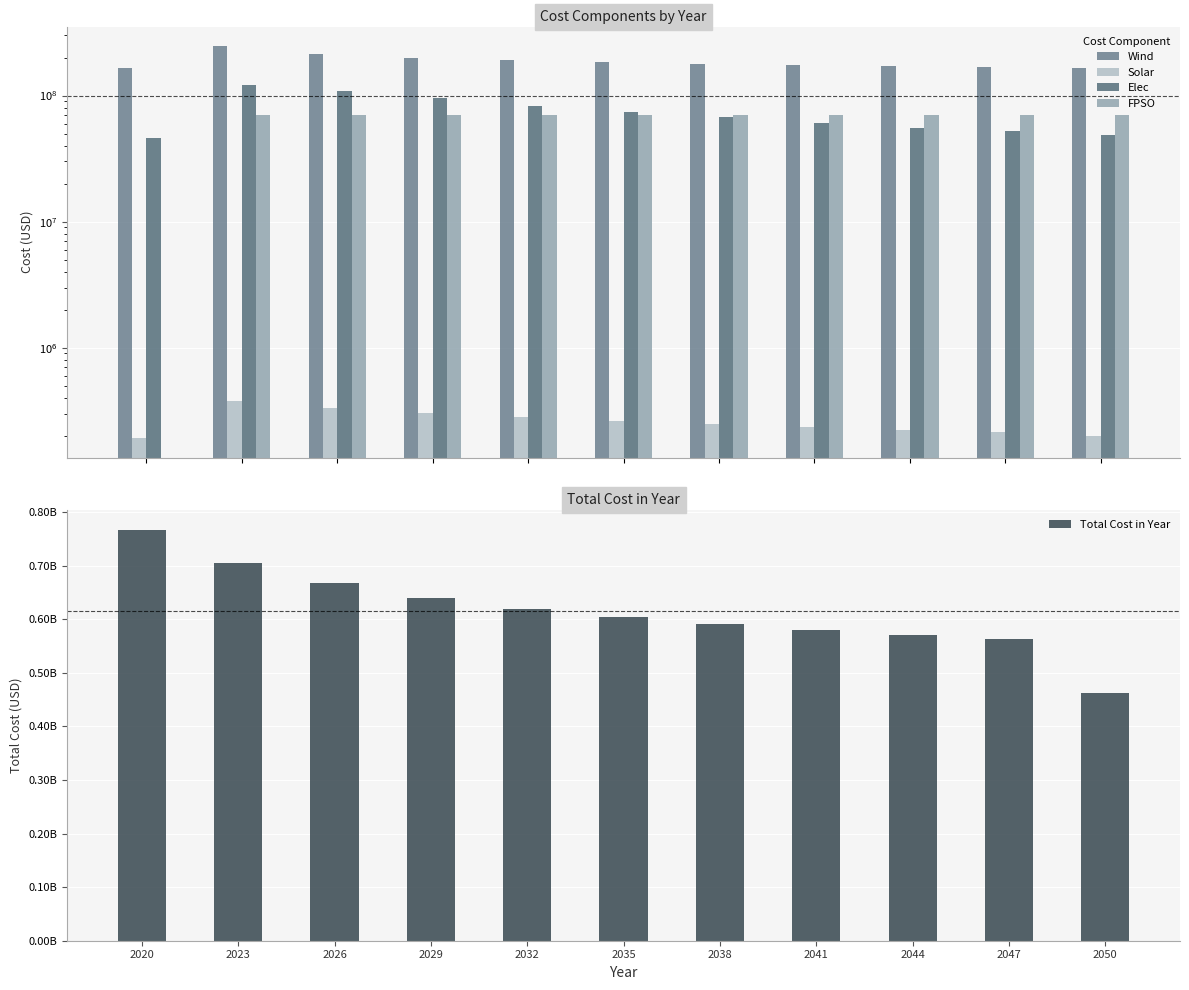

Rank the series at 2020 from lowest to highest value.

FPSO, Solar, Elec, Wind, Total Cost in Year